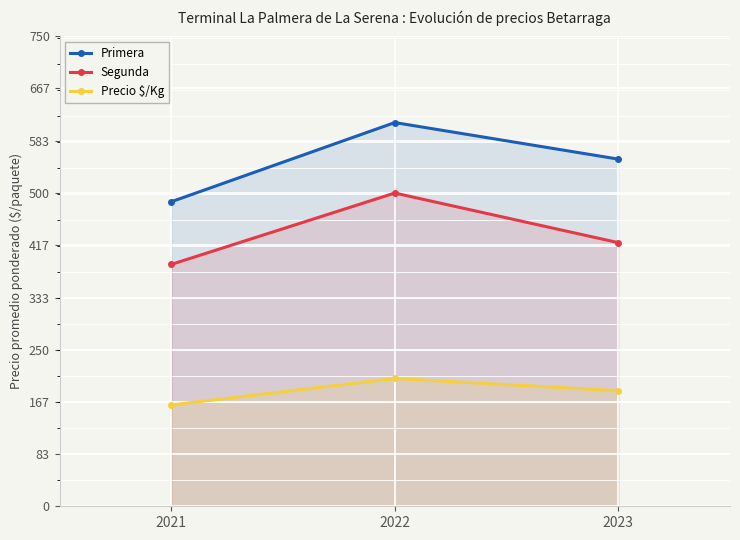

Rank the categories by Segunda value from lowest to highest.

2021, 2023, 2022